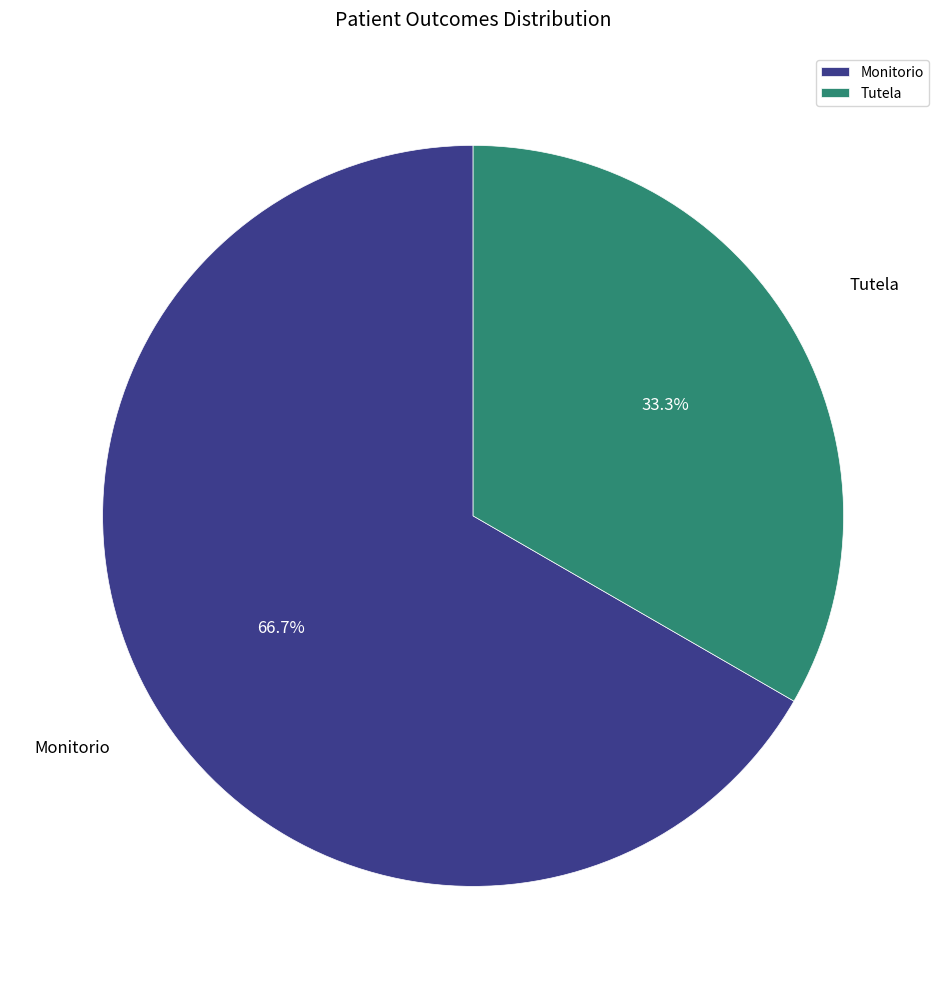

How many segments does this pie chart have?

2